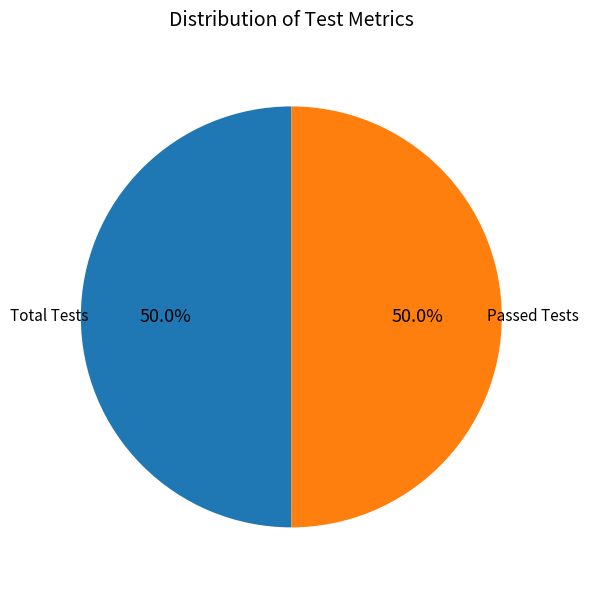

Which category has the biggest portion of the pie?

Total Tests